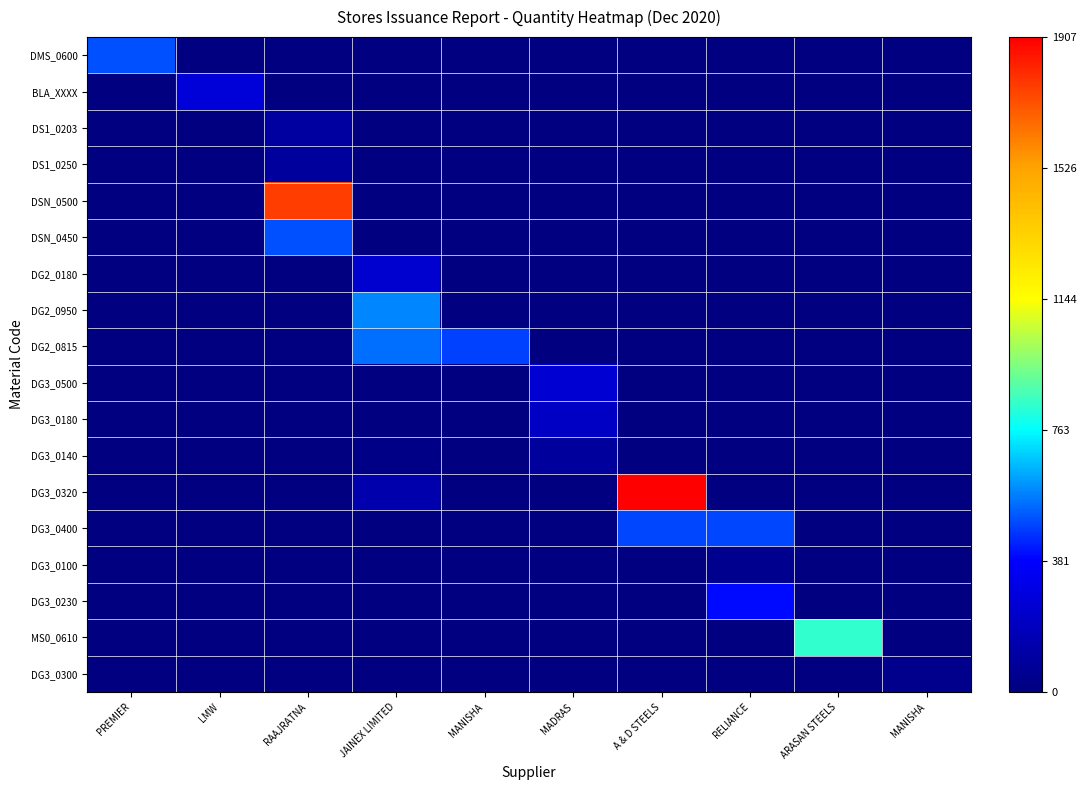

At which category is the sum across all series the highest?

RAAJRATNA